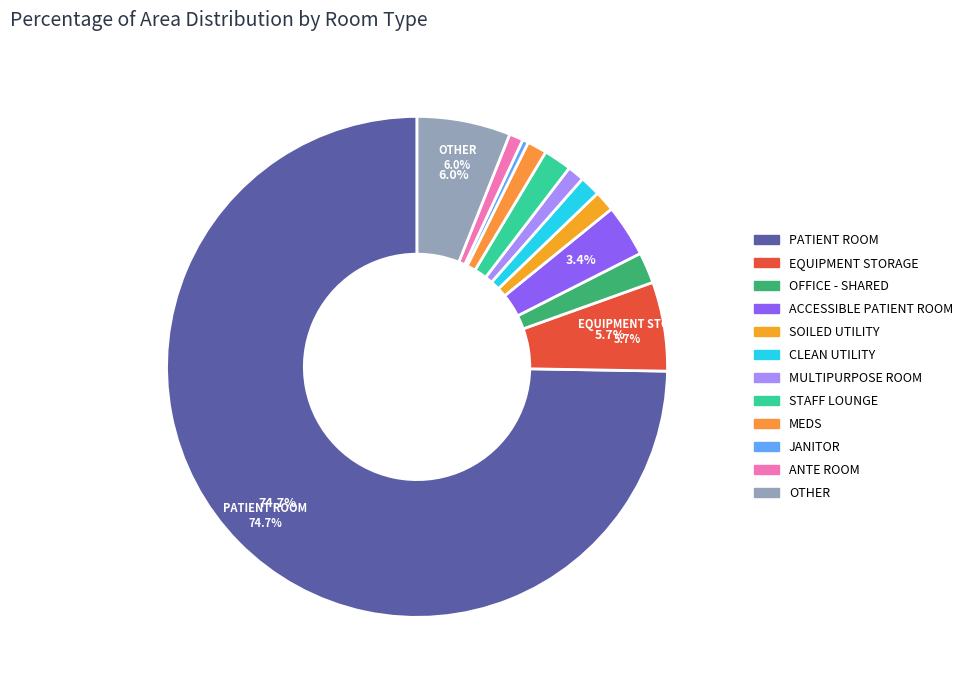

To the nearest percent, what is the difference between the OTHER and MULTIPURPOSE ROOM slice percentages?

5%